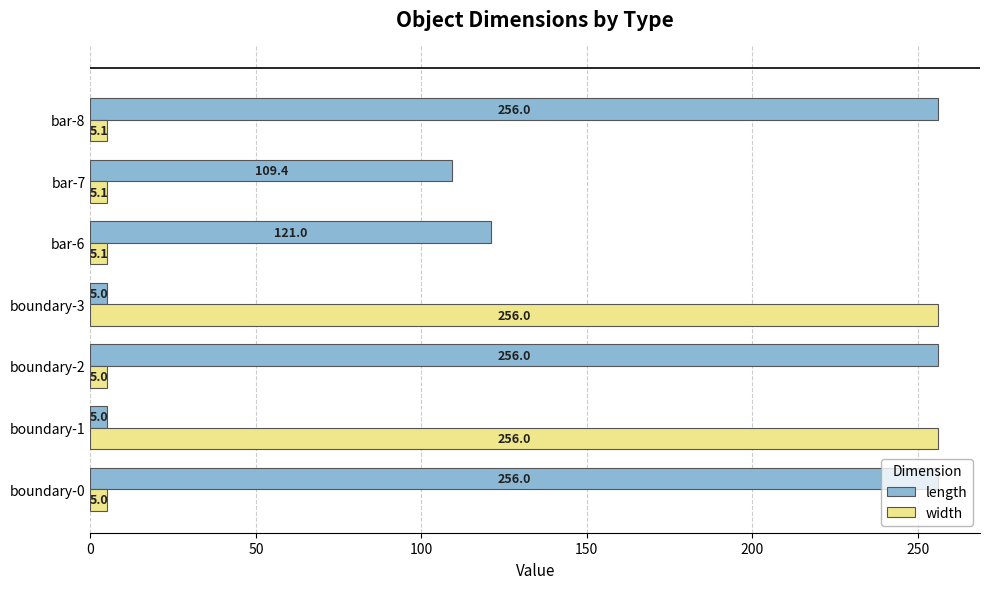

What is the minimum value for length?

5.0